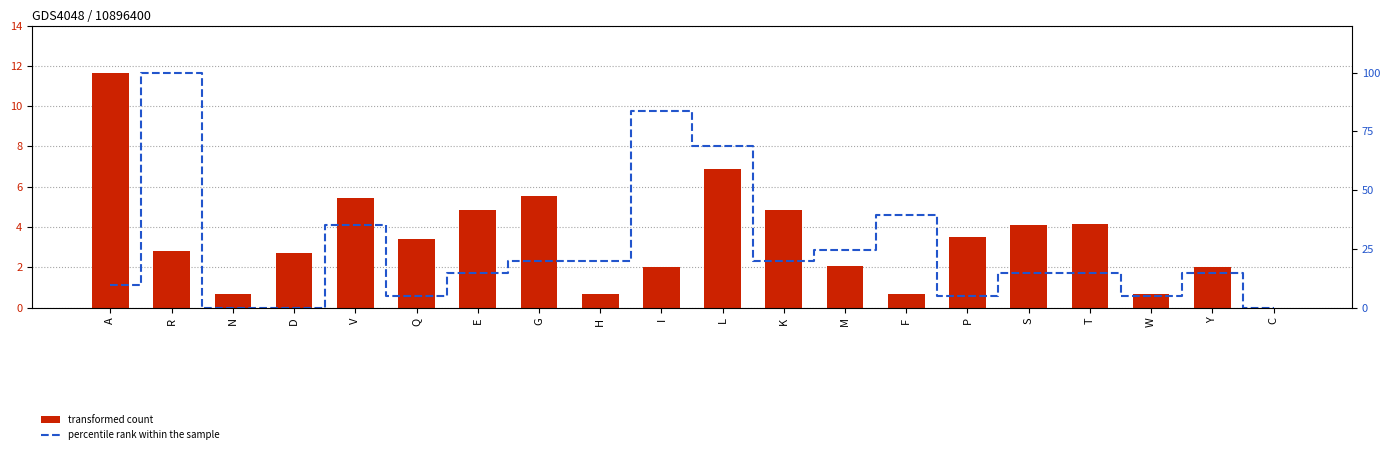

Which has a higher value, E or M?

E